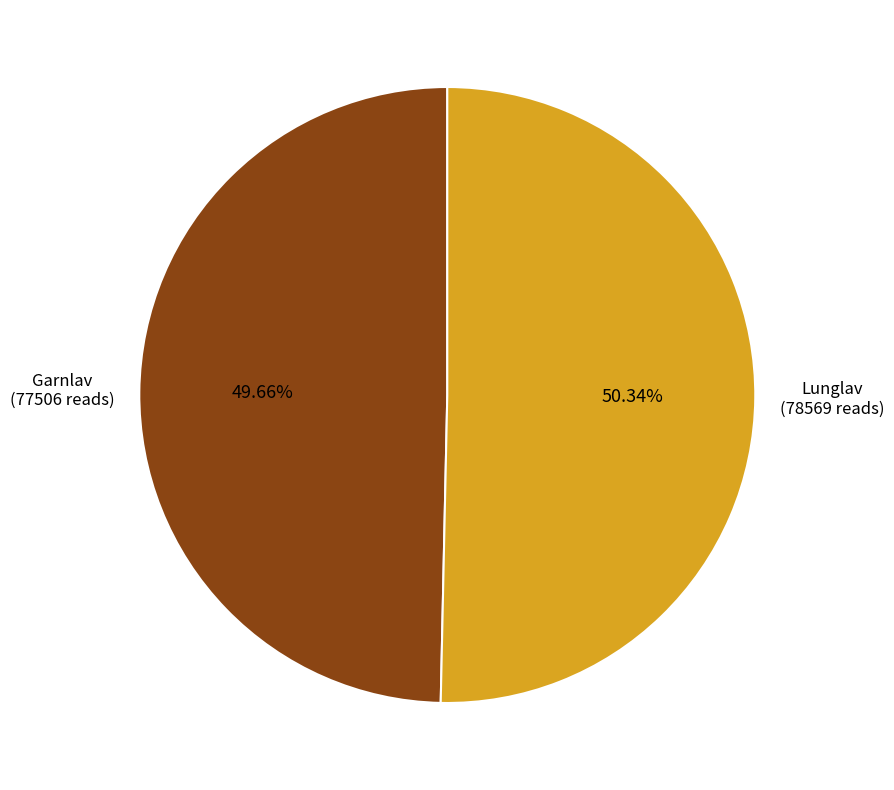

Count the number of slices in the pie.

2